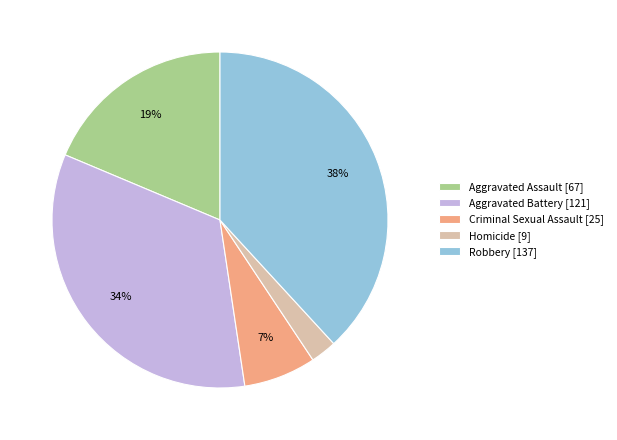

To the nearest percent, what percentage of the pie is Robbery?

38%